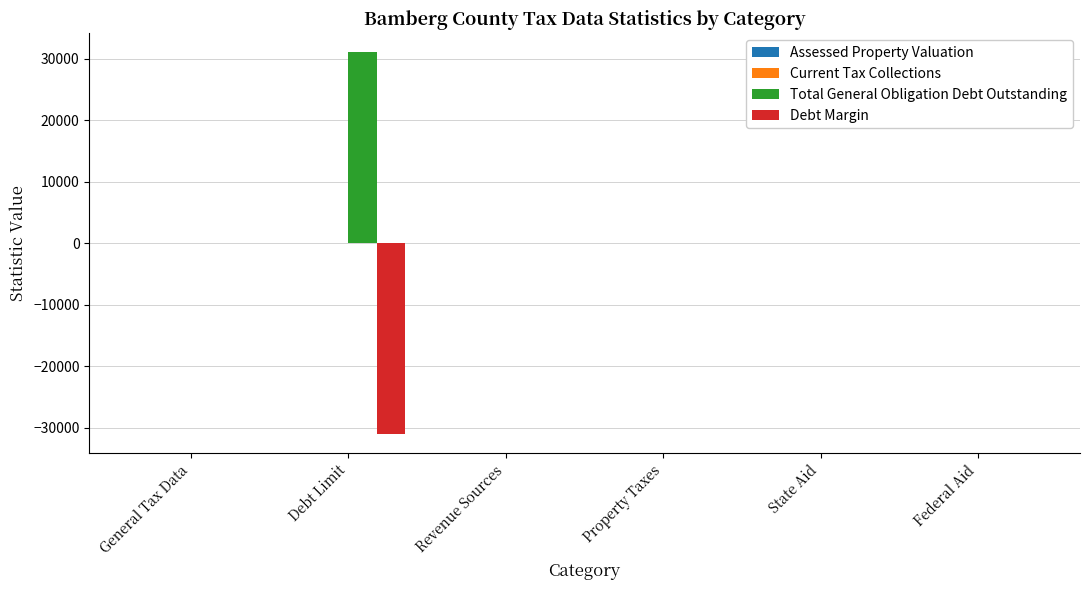

Reading left to right, list all the values displayed in this chart.

Total General Obligation Debt Outstanding: General Tax Data=0	Debt Limit=31067	Revenue Sources=0	Property Taxes=0	State Aid=0	Federal Aid=0
Debt Margin: General Tax Data=0	Debt Limit=-31067	Revenue Sources=0	Property Taxes=0	State Aid=0	Federal Aid=0